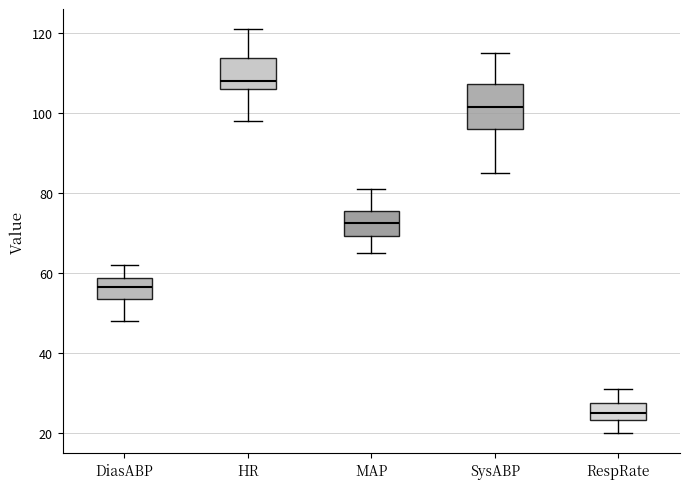

Which box has the highest median line?

HR